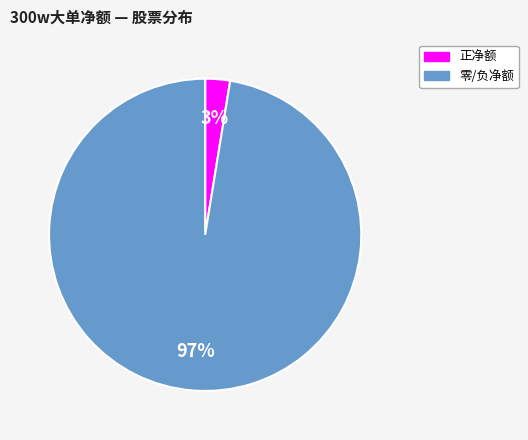

To the nearest percent, what is the average slice percentage?

50%